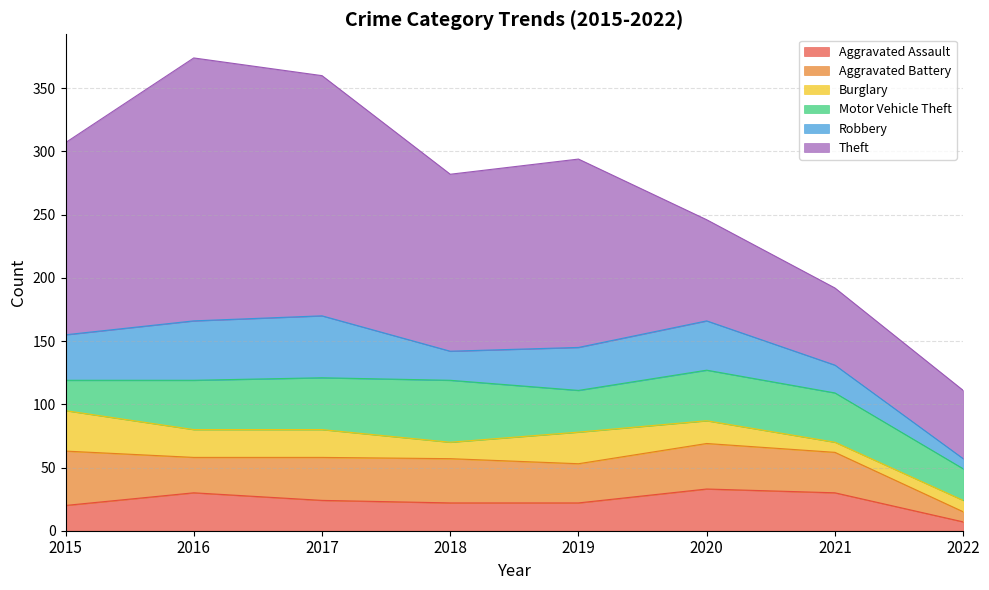

At which label does Motor Vehicle Theft reach its peak?

2018